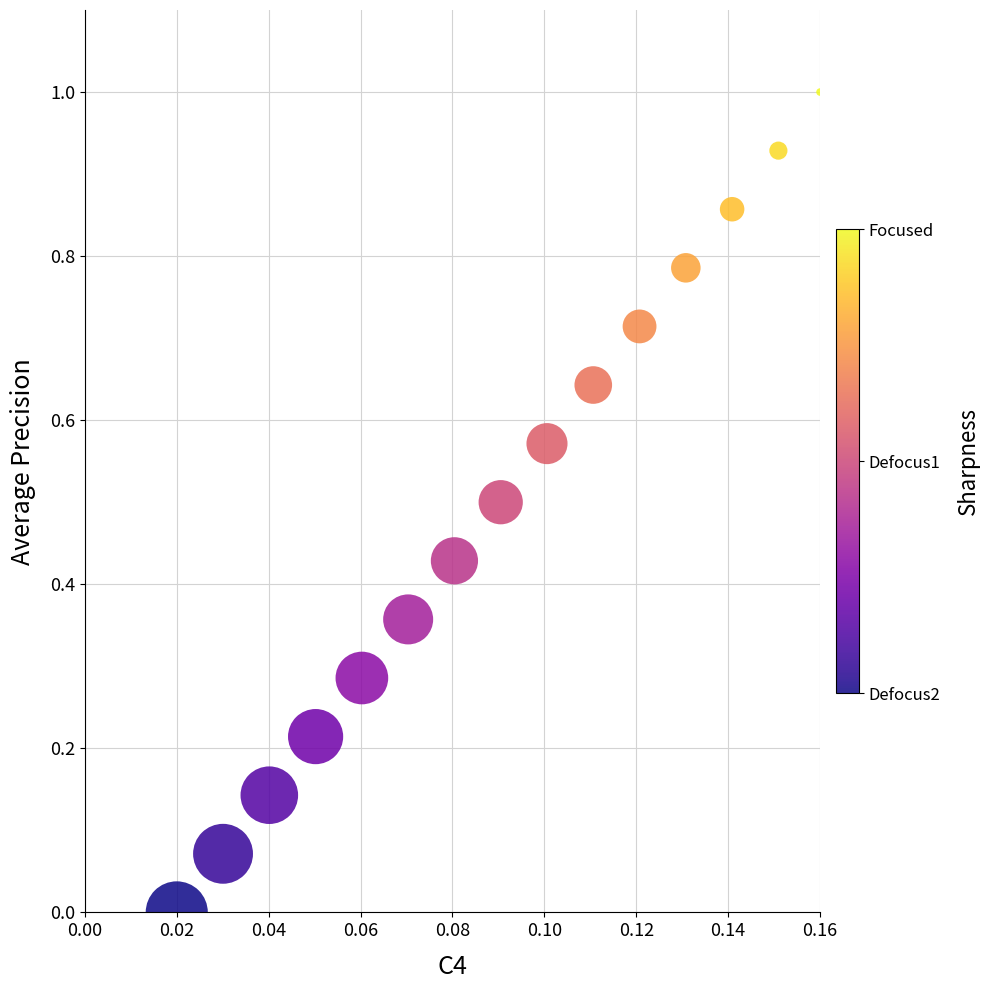

What is the range of Y values (max minus min)?

1.0